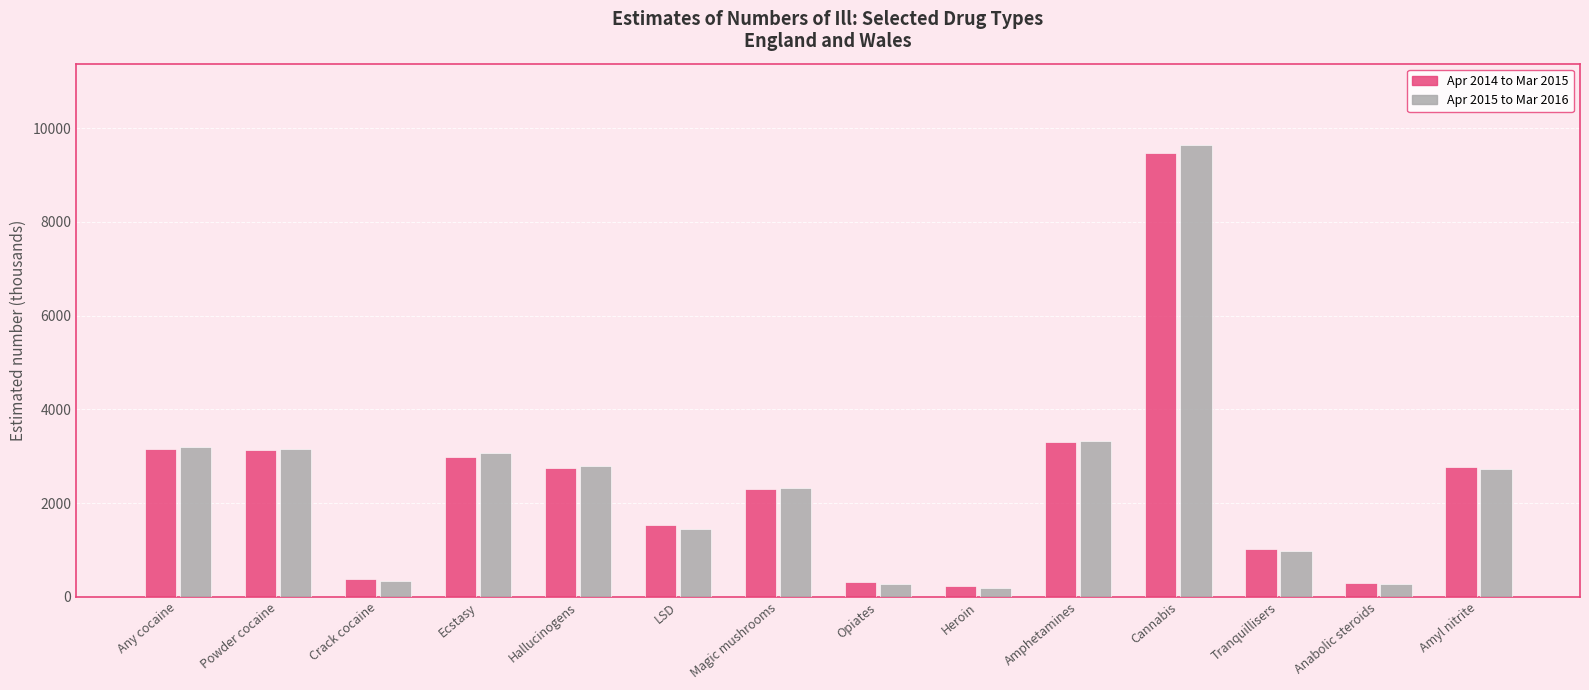

Are the bars horizontal?

No